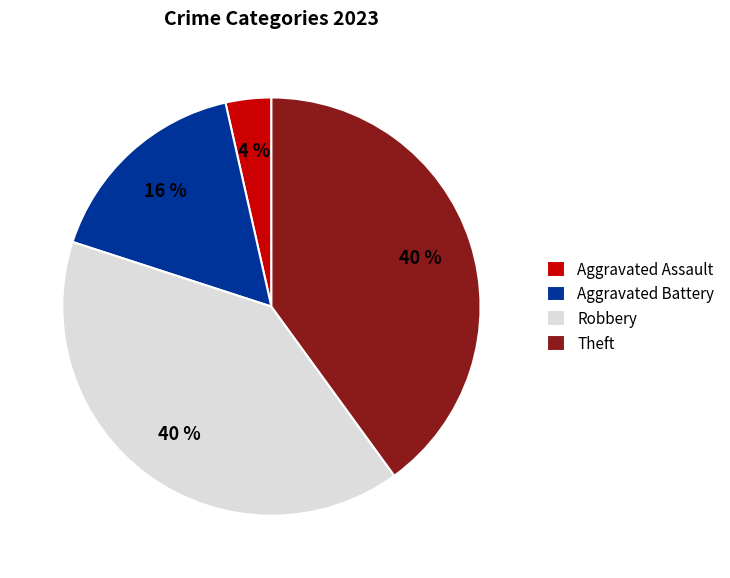

To the nearest percent, what portion does Robbery represent?

40%